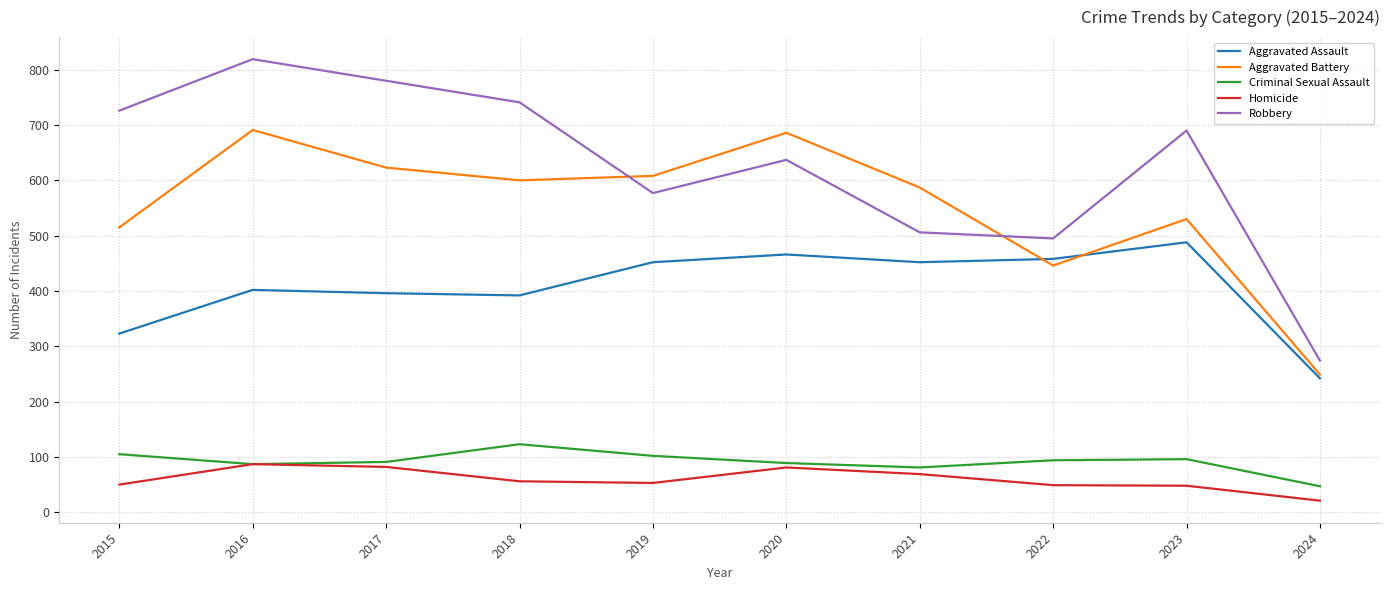

List the series in order of their peak value, lowest first.

Homicide, Criminal Sexual Assault, Aggravated Assault, Aggravated Battery, Robbery